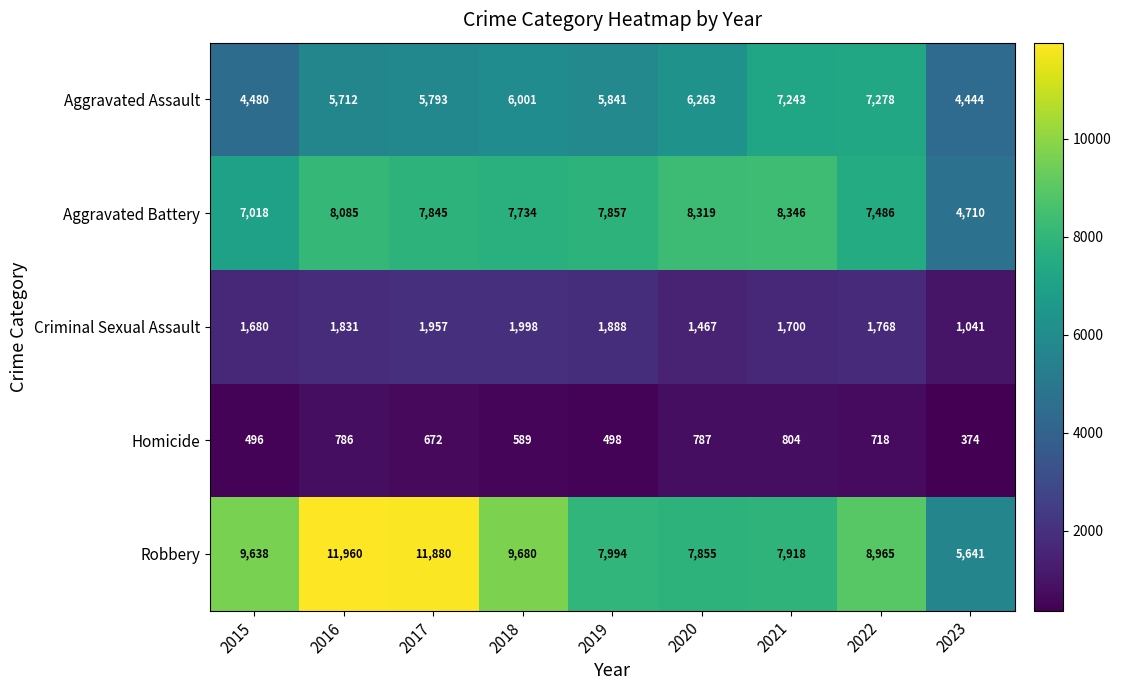

What is the sum of all Aggravated Battery values?

67400